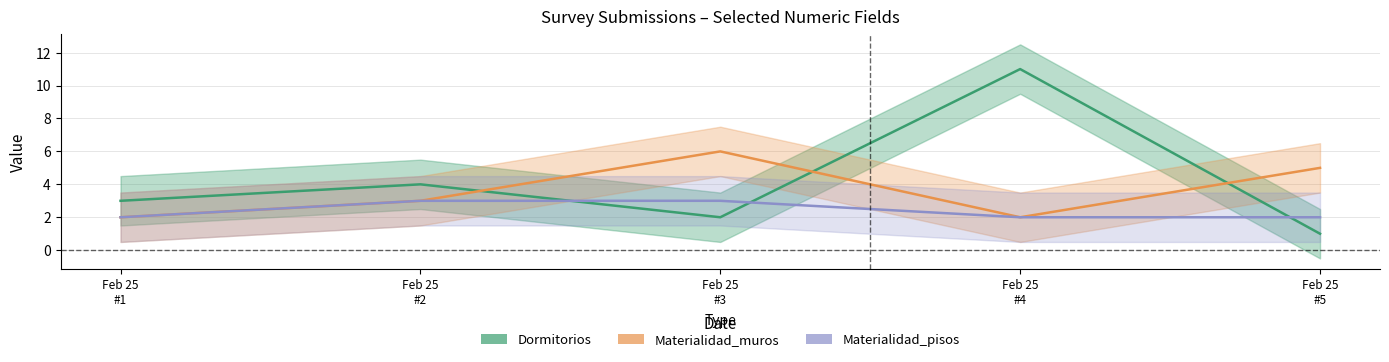

What is the difference between the highest and lowest values at Feb 25
#4?

9